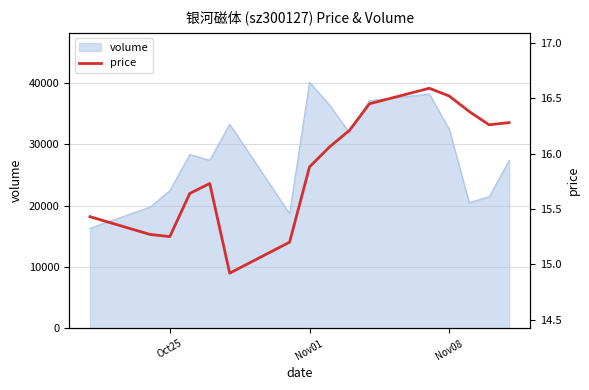

What is the highest value of the volume series?

40072